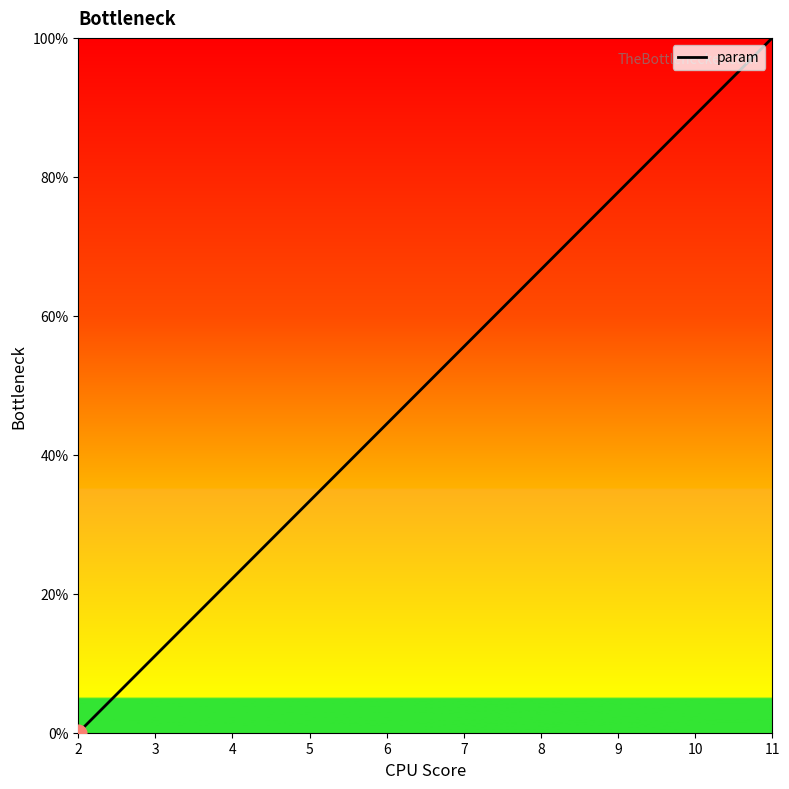

True or false: the data has more than 1 interior local peaks.

False